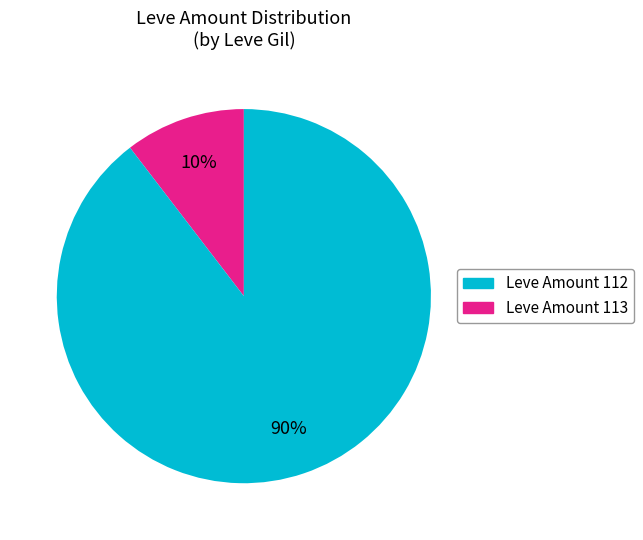

How many slices are in this pie chart?

2